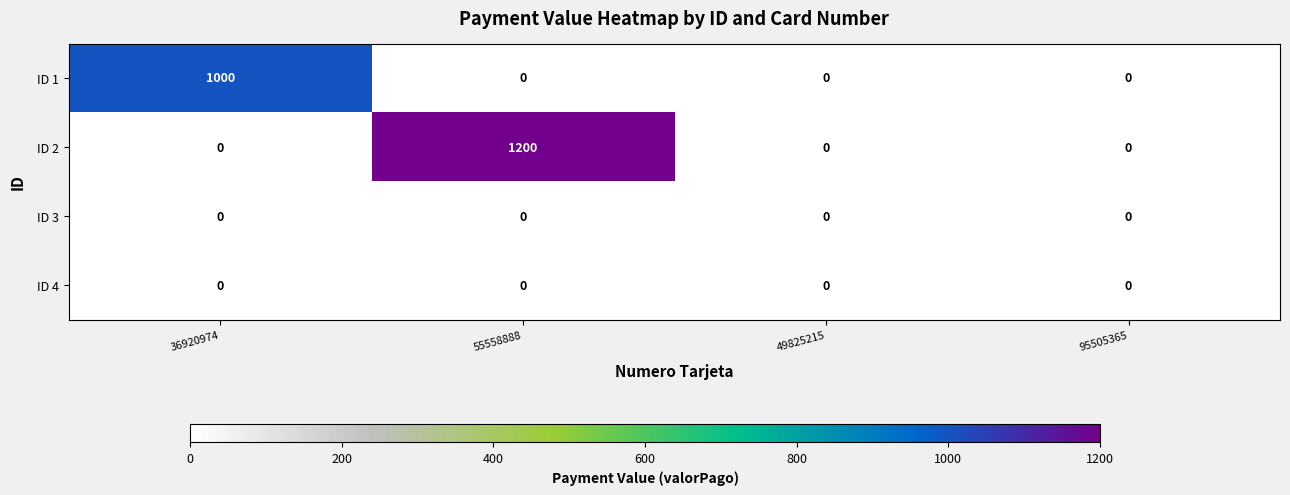

Reading left to right, list all the values displayed in this chart.

ID 1: 36920974=1000	55558888=0	49825215=0	95505365=0
ID 2: 36920974=0	55558888=1200	49825215=0	95505365=0
ID 3: 36920974=0	55558888=0	49825215=0	95505365=0
ID 4: 36920974=0	55558888=0	49825215=0	95505365=0